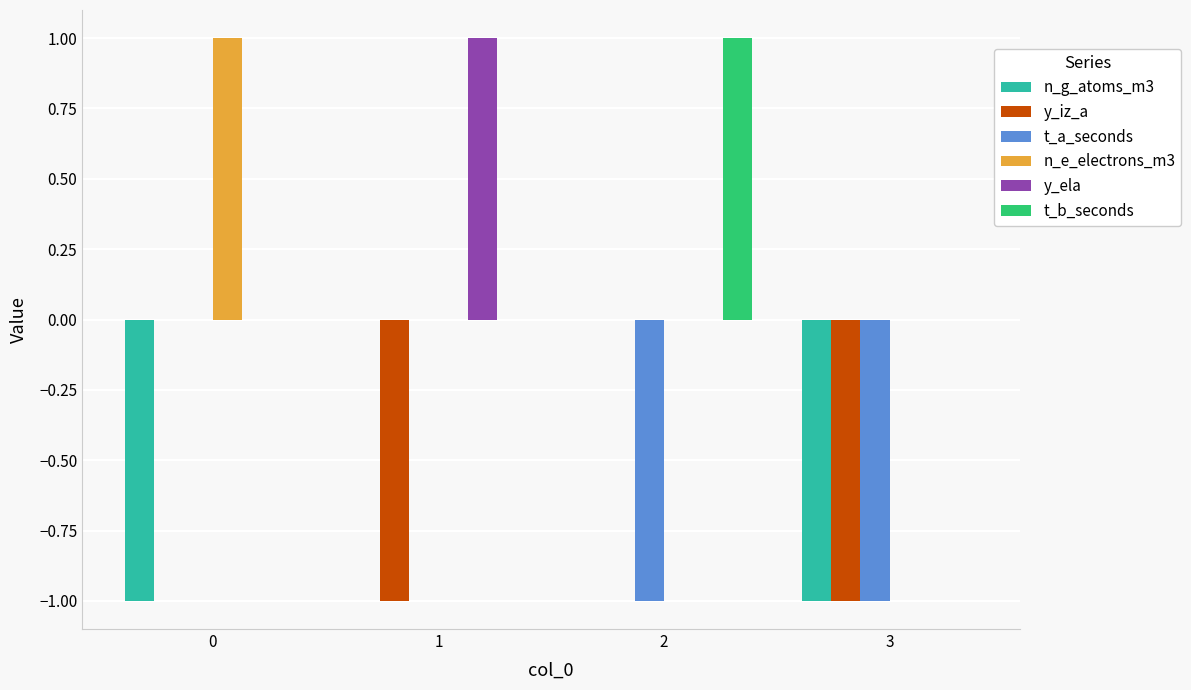

How many series are shown in this chart?

6